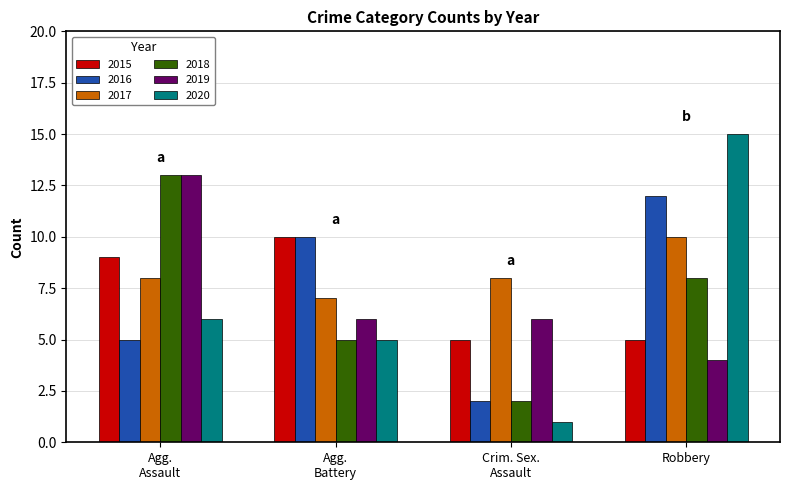

How many data points does each series have?

4